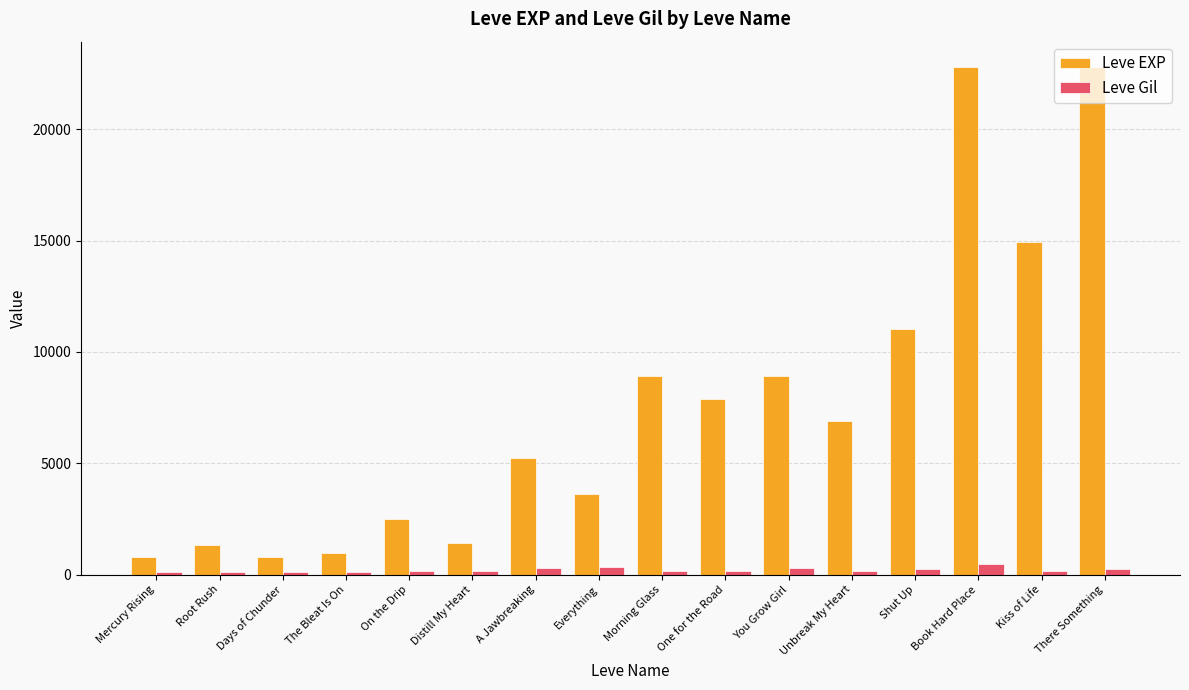

True or false: Leve Gil has a value of 168 at One for the Road.

True